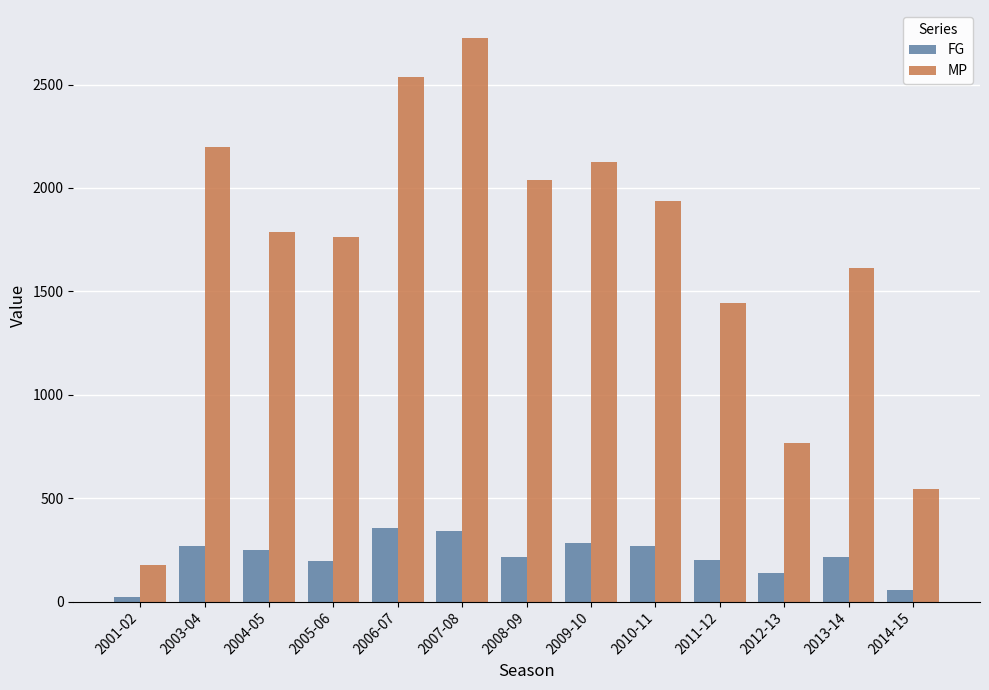

What are all the series names shown in the legend?

FG, MP